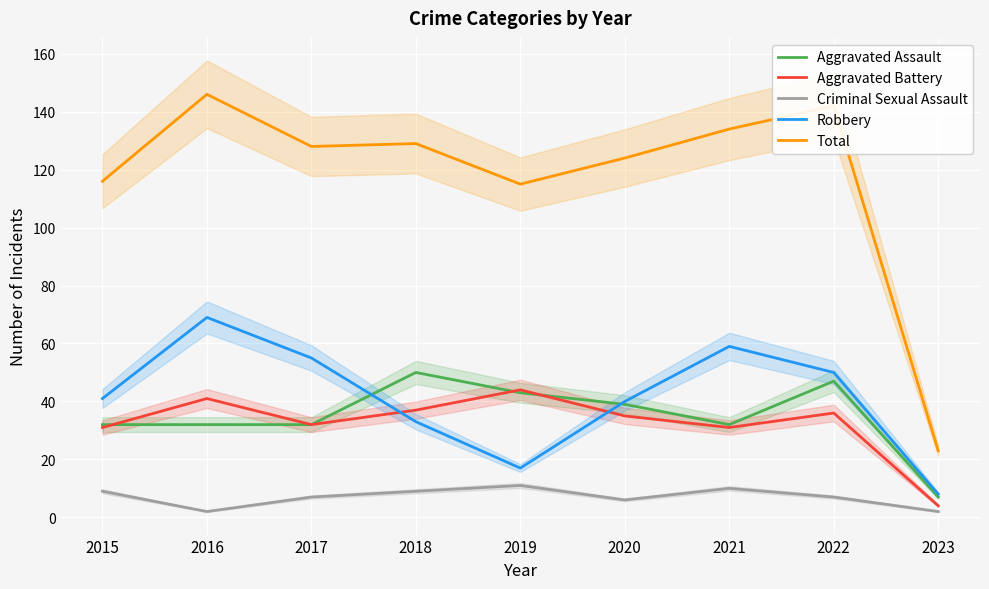

True or false: Aggravated Battery and Aggravated Assault intersect in this chart.

True